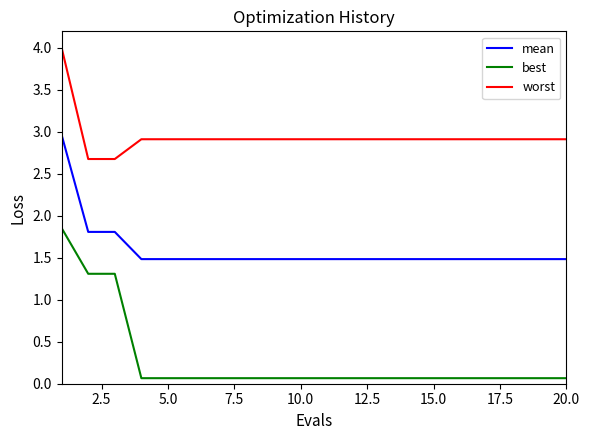

What is the greatest value displayed?

4.0